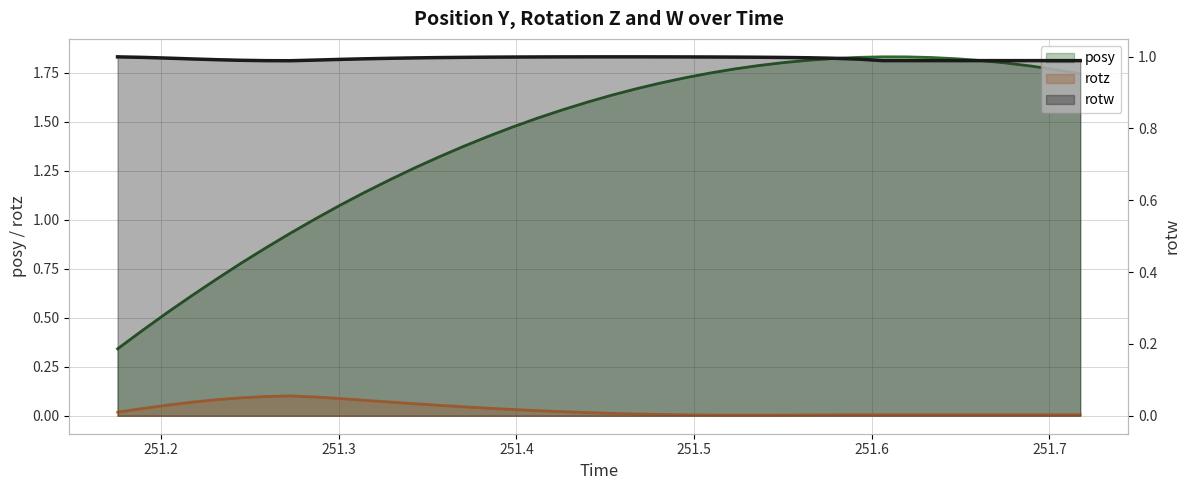

How many intersections are there between rotw and posy?

1